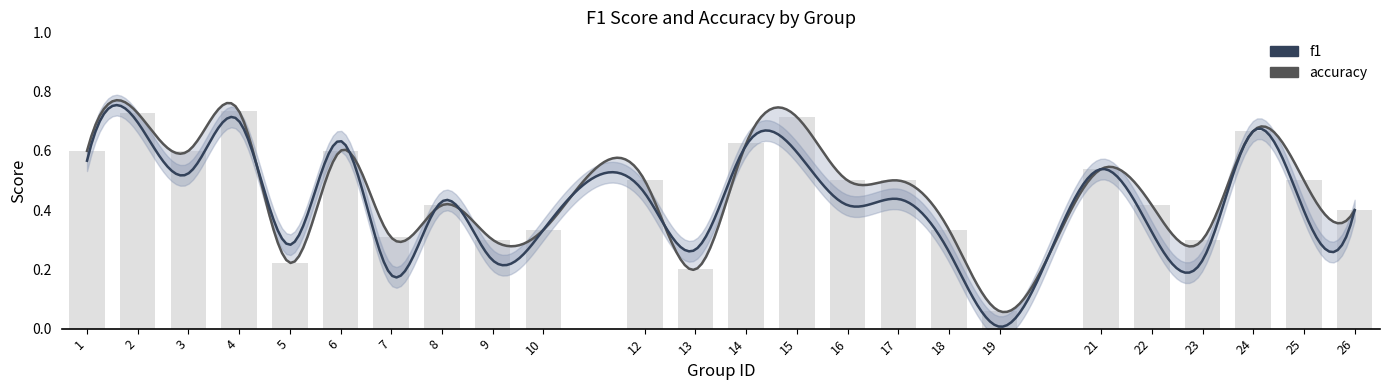

What is the value of the 11th bar from the left?

0.5